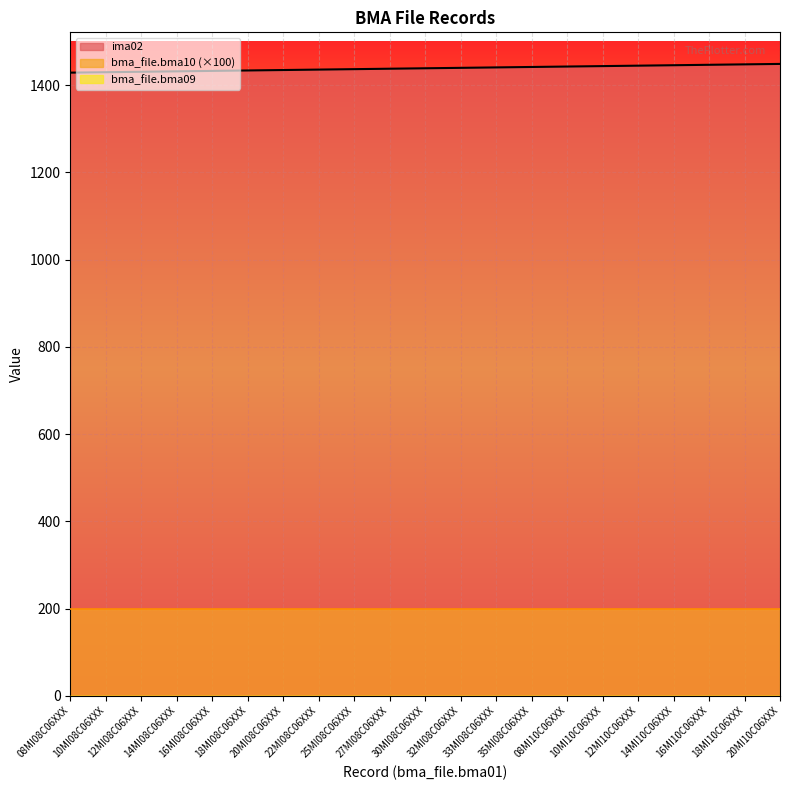

What are all the series names shown in the legend?

ima02, bma_file.bma10, bma_file.bma09